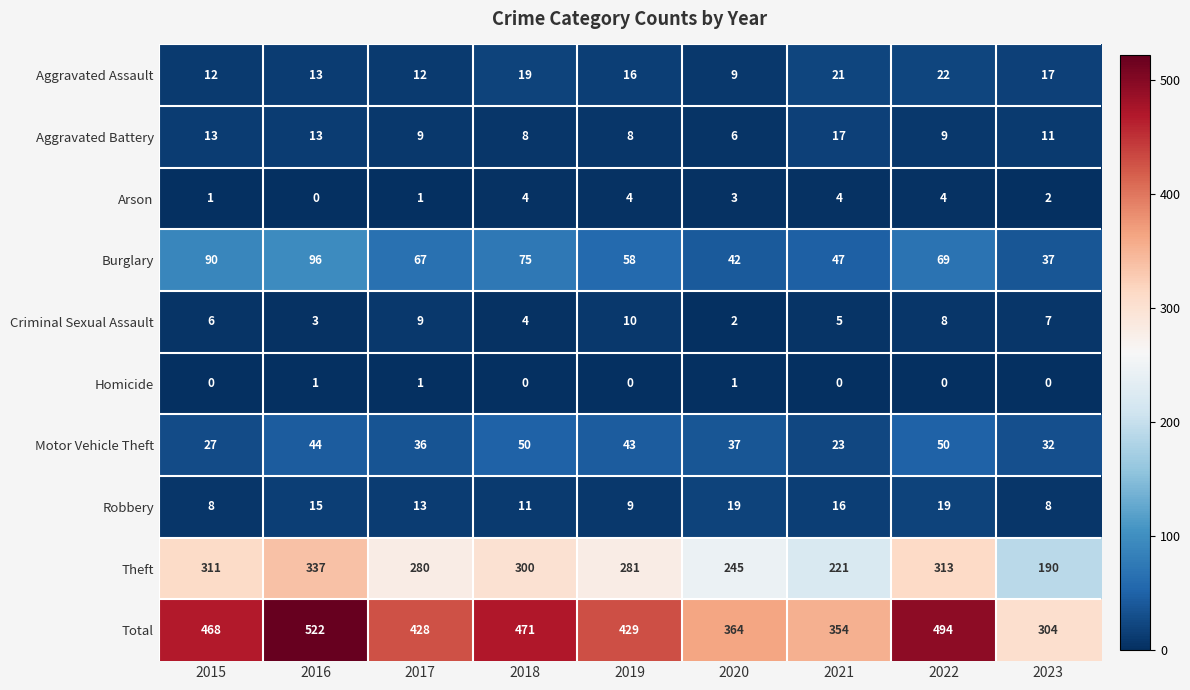

What is the difference between the highest and lowest values at 2023?

304